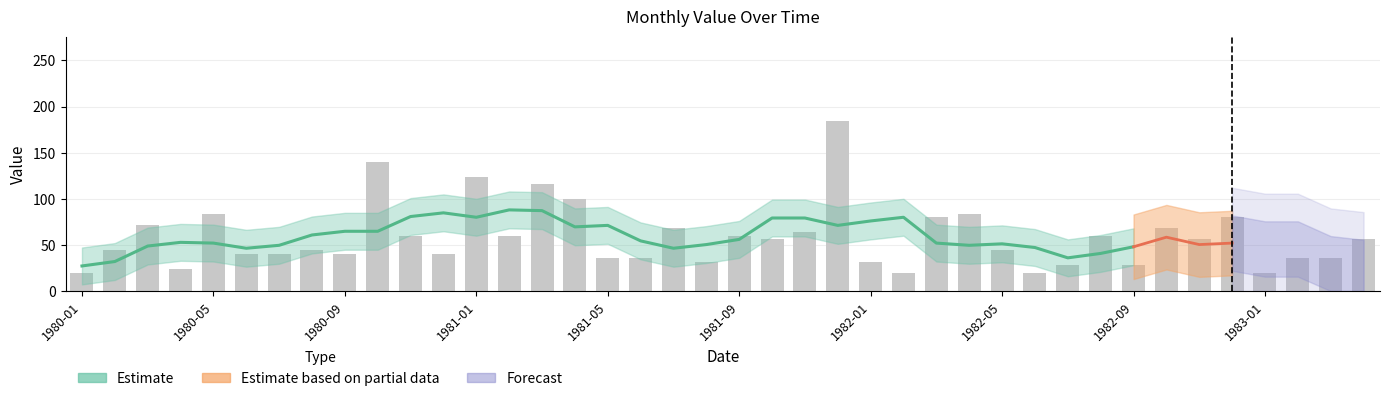

At which label does the data first exceed 56?

1980-03